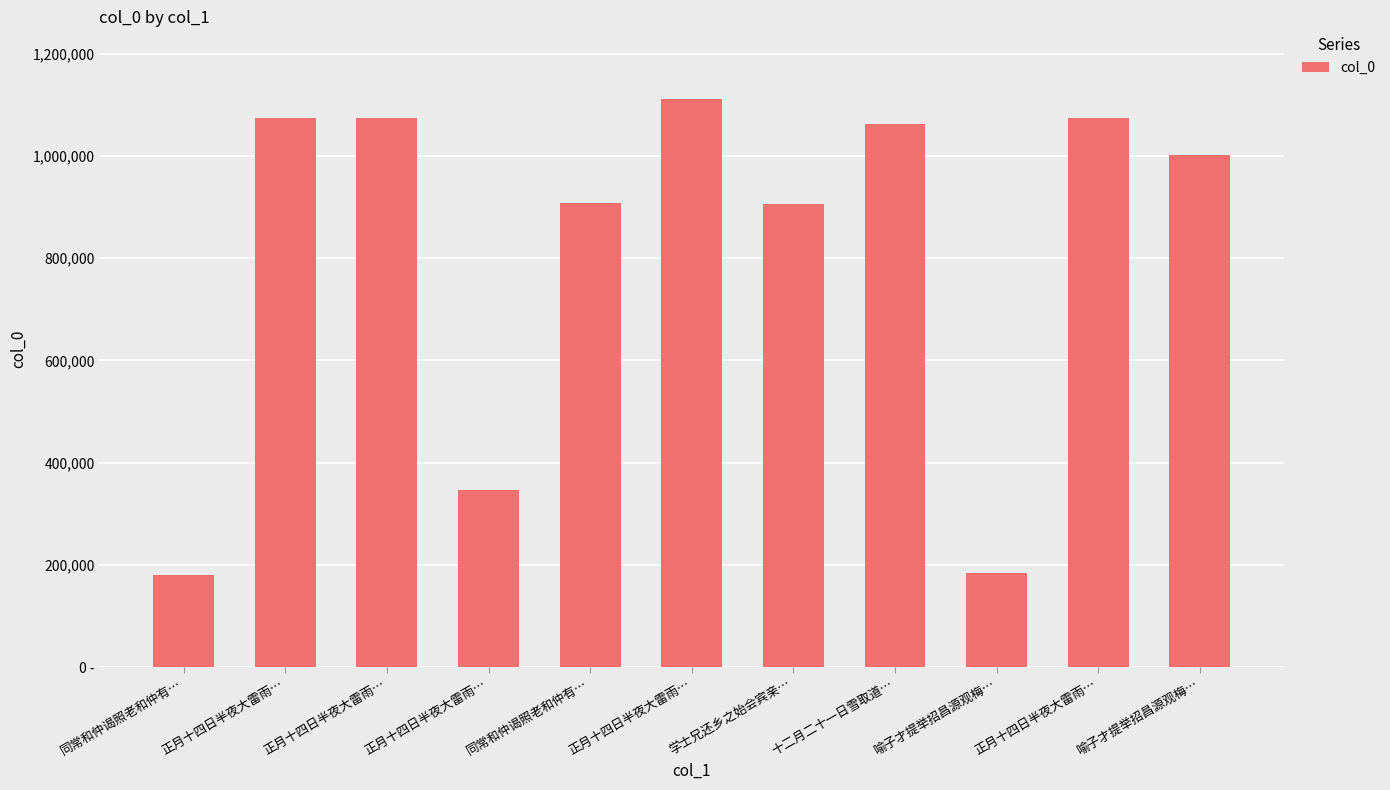

What is the average value?

810996